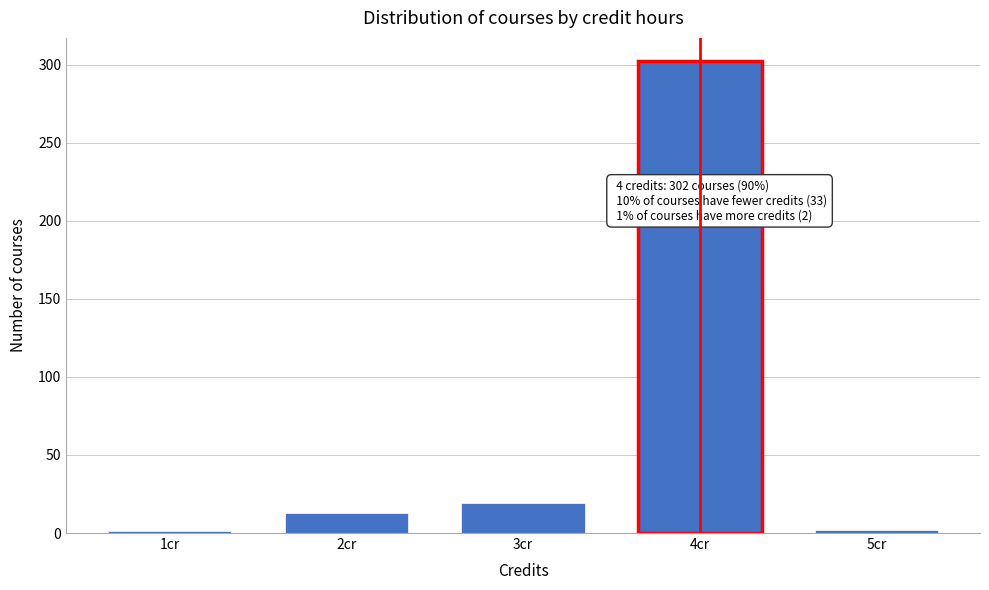

What is the sum of all values?

337